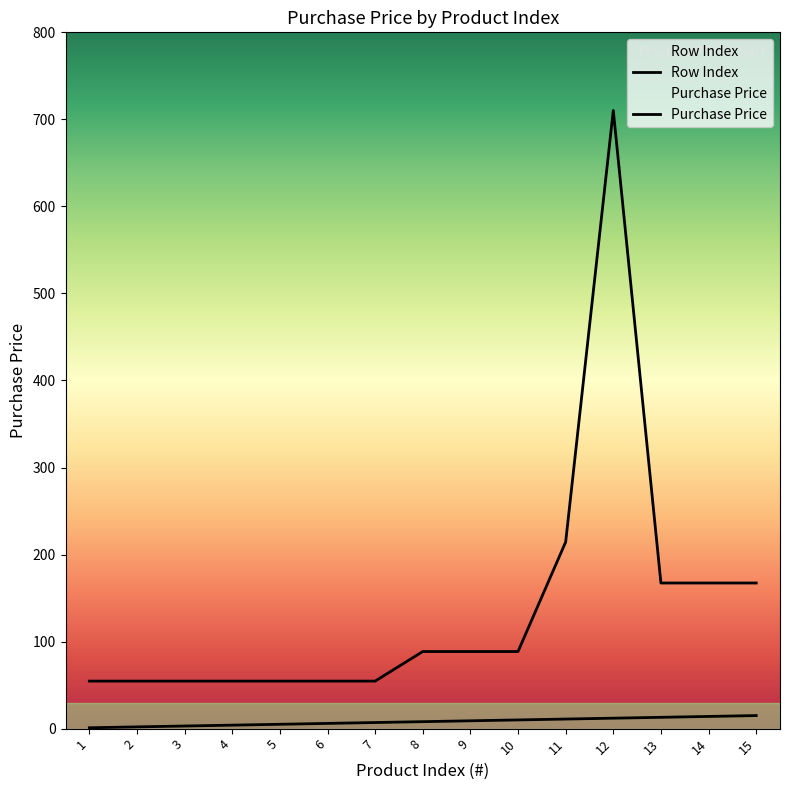

What is the sum of all Row Index values?

120.0